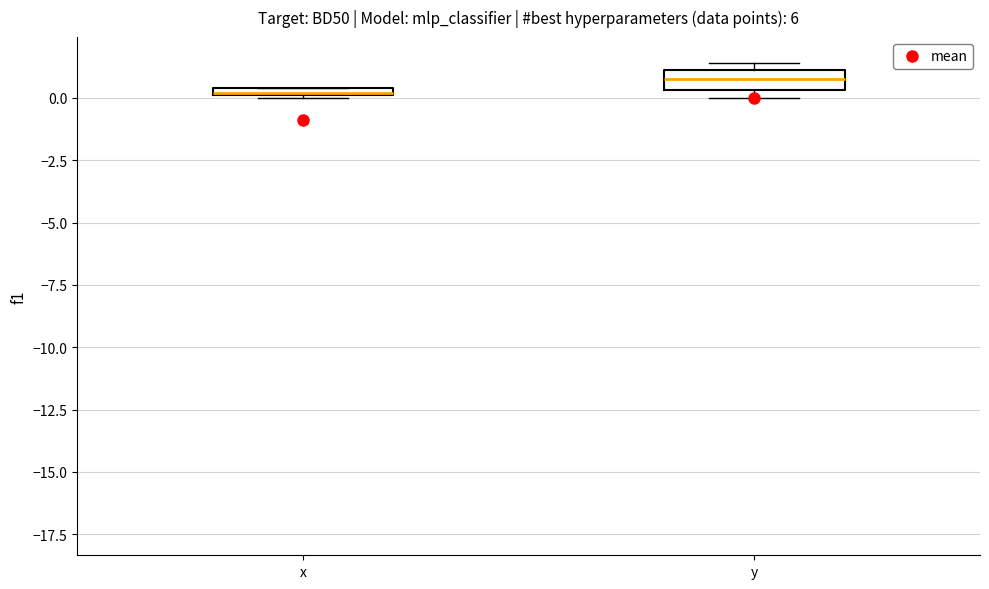

Where is the upper edge of the box for y on the y-axis? The values are not printed on the chart, so give them approximately, as read against the axis.

1.0